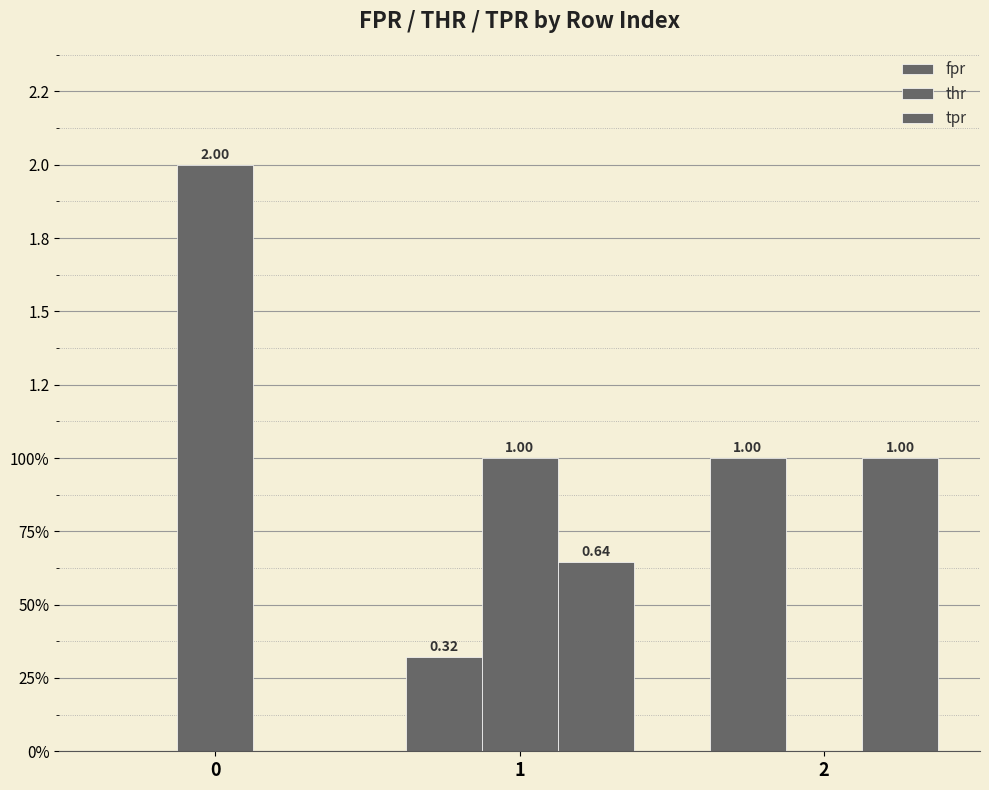

What is the difference between the maximum and second lowest values in the tpr series?

0.4